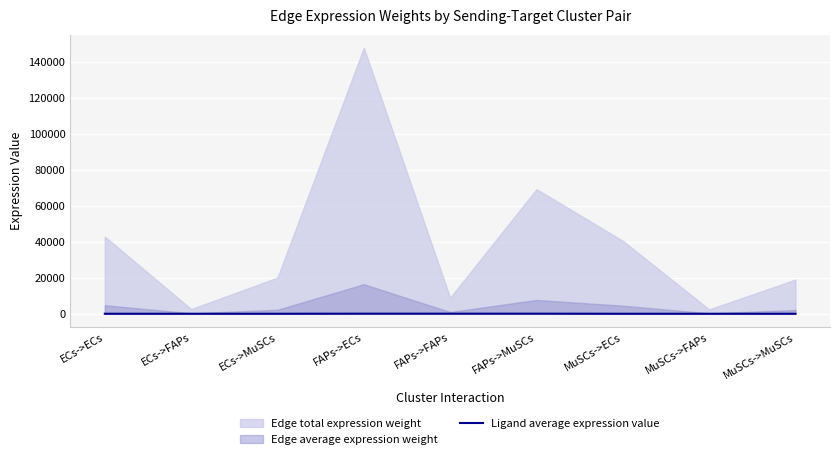

True or false: there are more than 0 points higher than both neighbors.

False